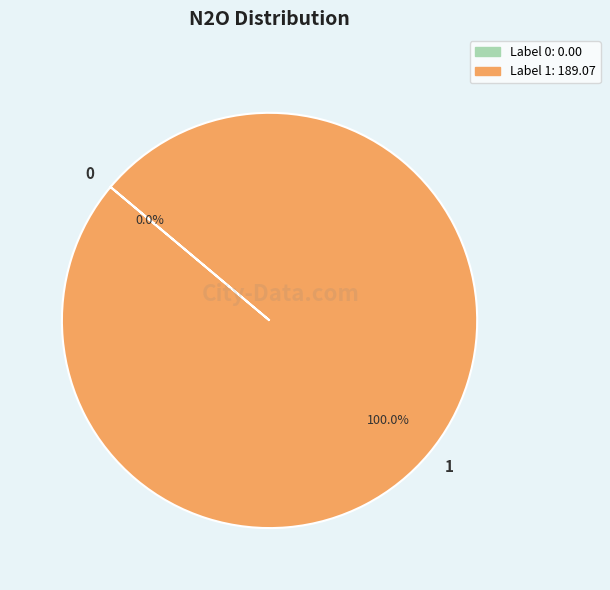

Does any single category account for the majority?

Yes